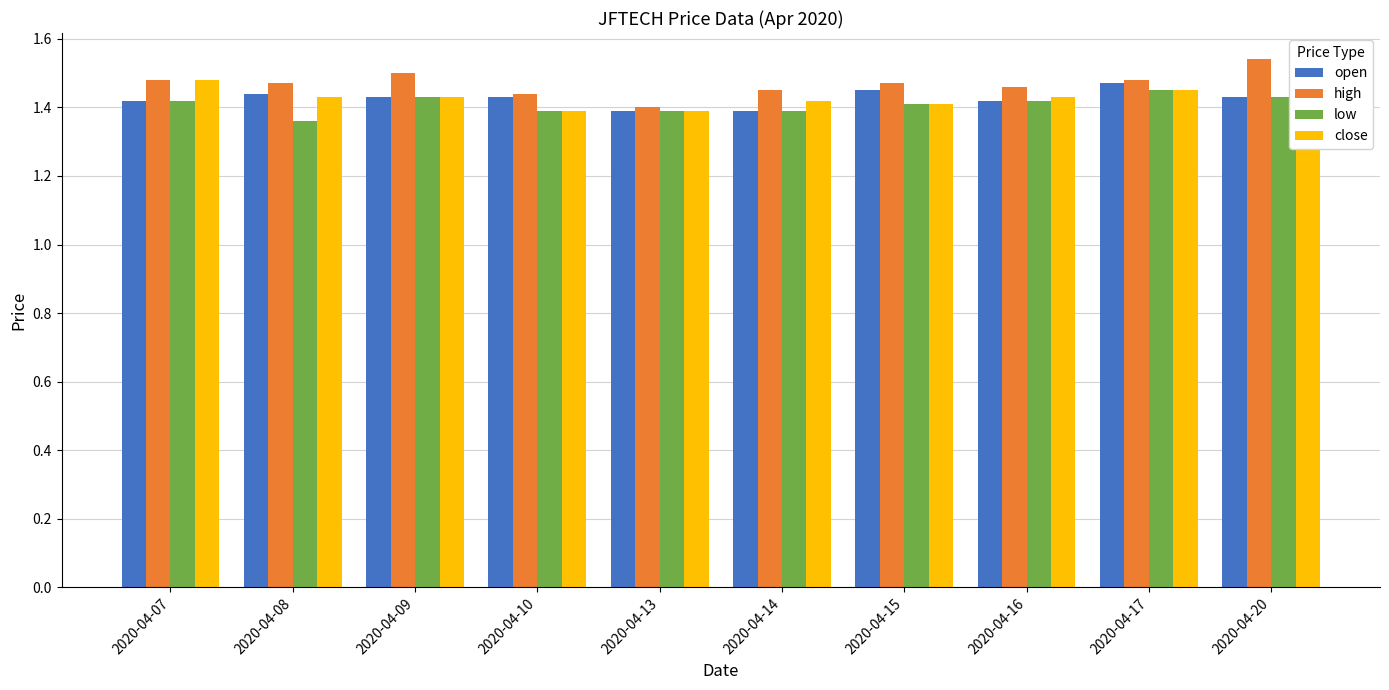

What is the sum of all close values?

14.3